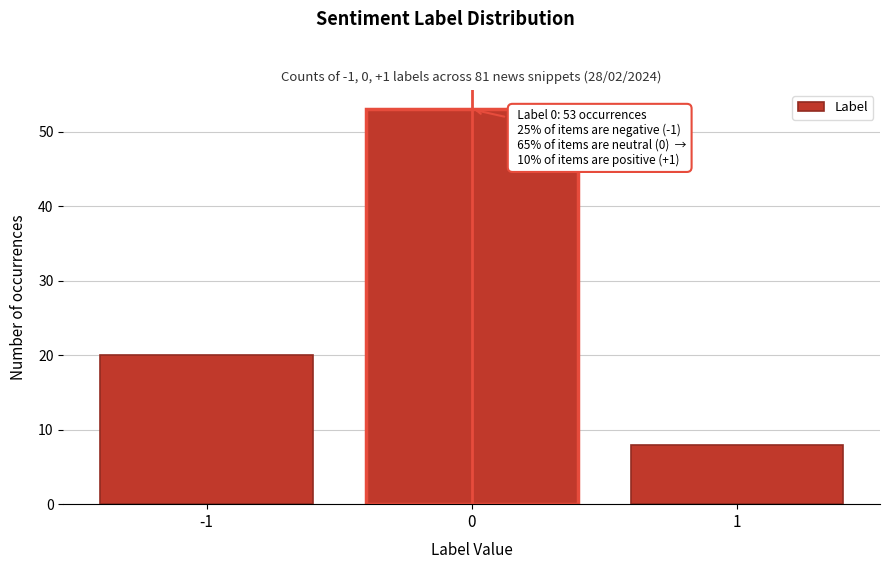

Over which range of the x-axis is the bar tallest?

-0.5 to 0.5